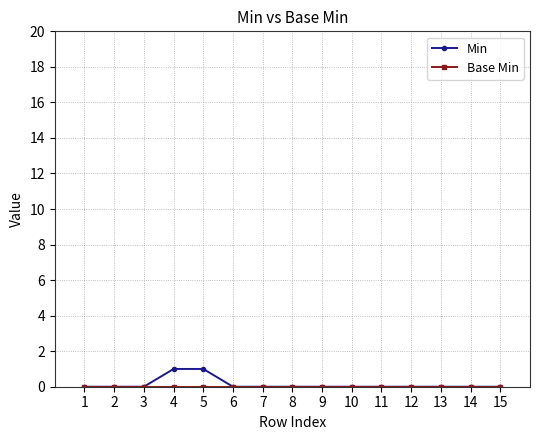

Which series has the widest spread of values?

Min